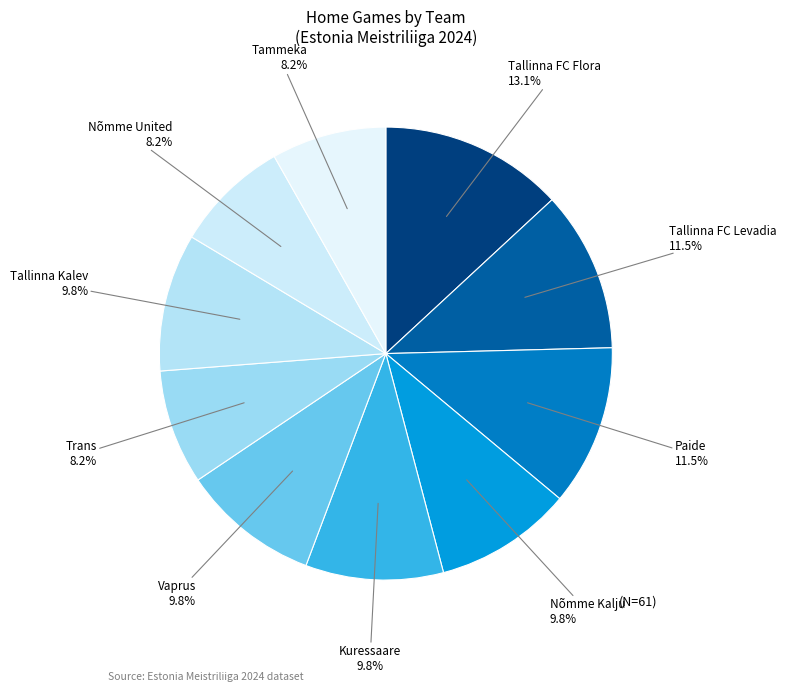

Count the number of slices in the pie.

10